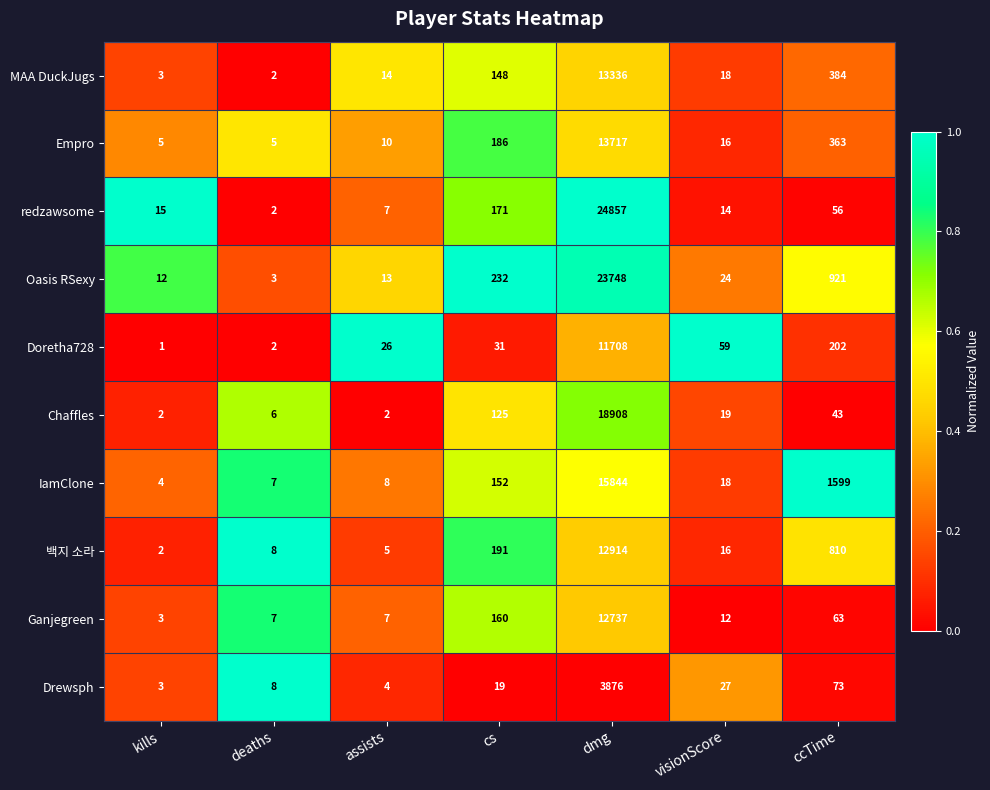

Which series has the largest range (max minus min)?

redzawsome